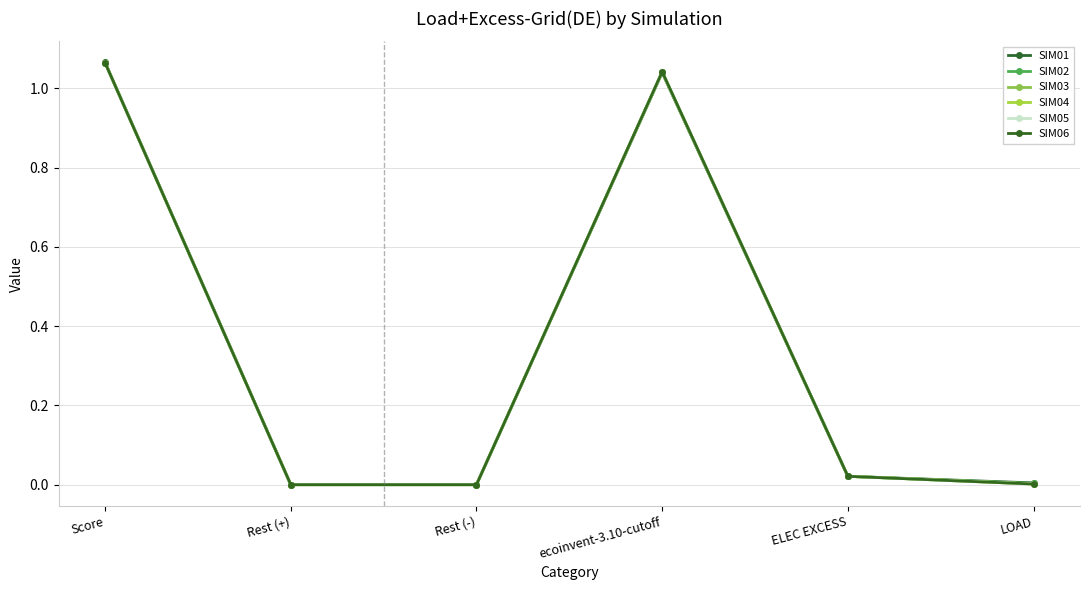

Does the chart have visible grid lines?

Yes